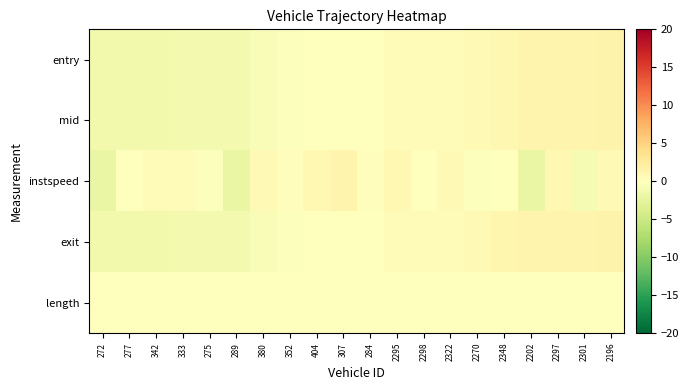

Reading left to right, what are all the values shown in this chart?

entry: 272=-1.4	277=-1.4	342=-1.3	333=-1.2	275=-1.2	289=-1.2	380=-0.6	352=-0.3	404=-0.1	307=-0.0	284=0.1	2295=0.4	2298=0.4	2322=0.4	2270=0.7	2348=1.1	2202=1.3	2297=1.4	2301=1.4	2196=1.5
mid: 272=-1.4	277=-1.4	342=-1.3	333=-1.2	275=-1.2	289=-1.2	380=-0.6	352=-0.3	404=-0.1	307=-0.0	284=0.1	2295=0.4	2298=0.4	2322=0.4	2270=0.7	2348=1.1	2202=1.3	2297=1.4	2301=1.4	2196=1.5
instspeed: 272=-2.1	277=0.0	342=0.6	333=0.4	275=-0.2	289=-2.1	380=0.7	352=0.2	404=0.9	307=1.3	284=0.3	2295=0.8	2298=0.1	2322=0.7	2270=-0.3	2348=-0.1	2202=-2.1	2297=0.9	2301=-0.9	2196=0.6
exit: 272=-1.4	277=-1.3	342=-1.3	333=-1.2	275=-1.2	289=-1.2	380=-0.6	352=-0.3	404=-0.1	307=-0.0	284=0.1	2295=0.4	2298=0.4	2322=0.5	2270=0.7	2348=1.1	2202=1.3	2297=1.4	2301=1.4	2196=1.5
length: 272=0.0	277=0.0	342=0.0	333=0.0	275=0.0	289=0.0	380=0.0	352=0.0	404=0.0	307=0.0	284=0.0	2295=0.0	2298=0.0	2322=0.0	2270=0.0	2348=0.0	2202=0.0	2297=0.0	2301=0.0	2196=0.0